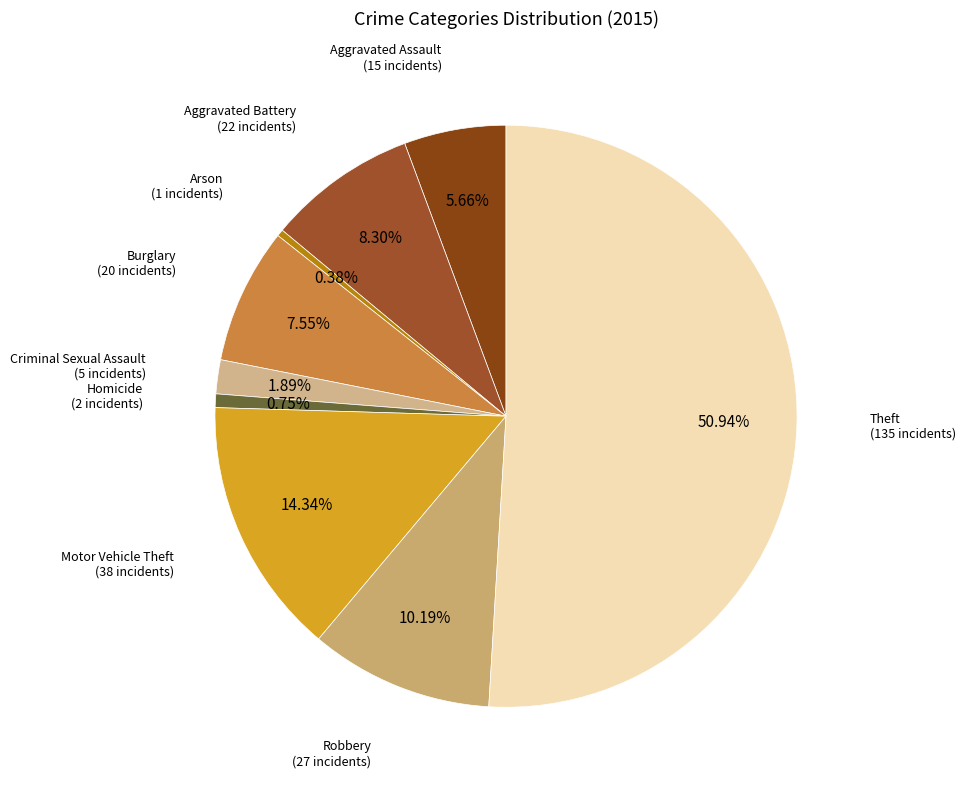

Which has a higher value, Burglary or Robbery?

Robbery